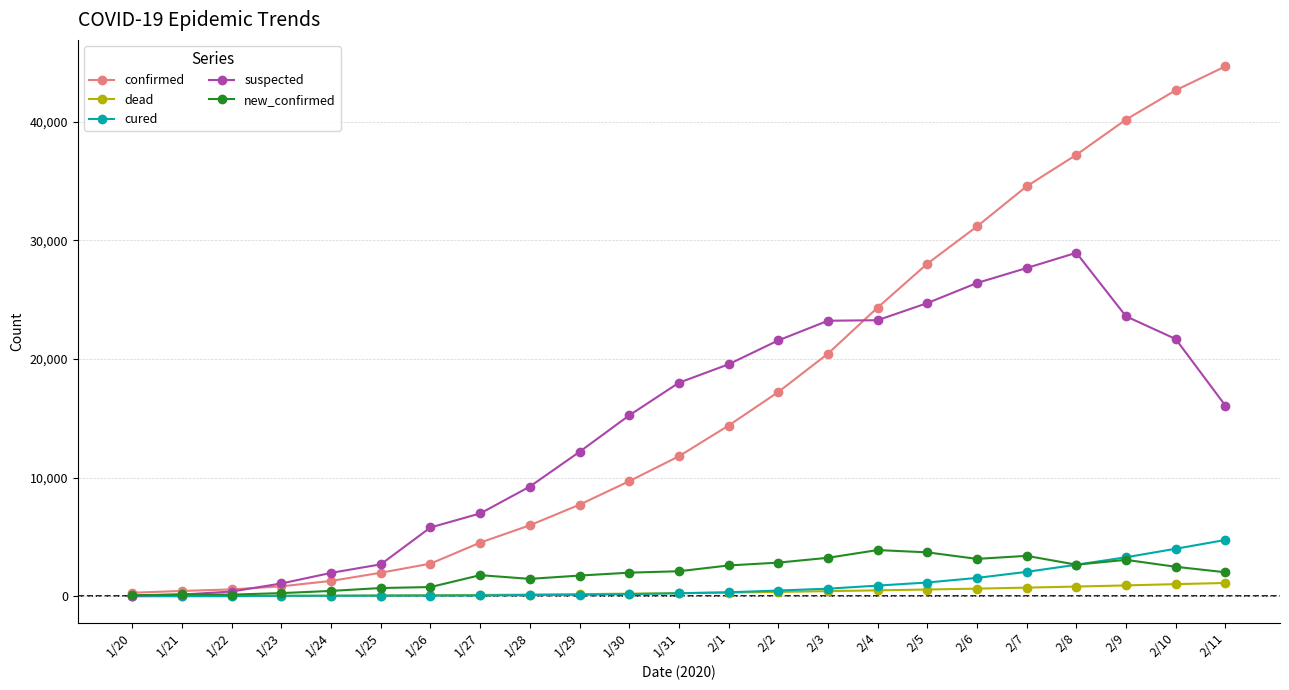

What is the sum of the new_confirmed values at 1/26 and 1/28?

2228